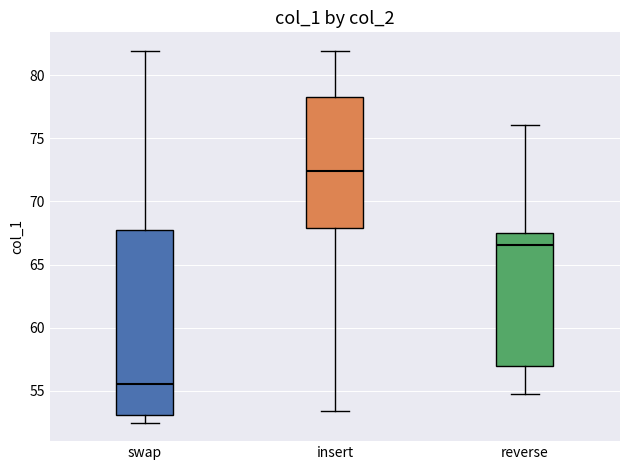

Which box's median line is the lowest?

swap